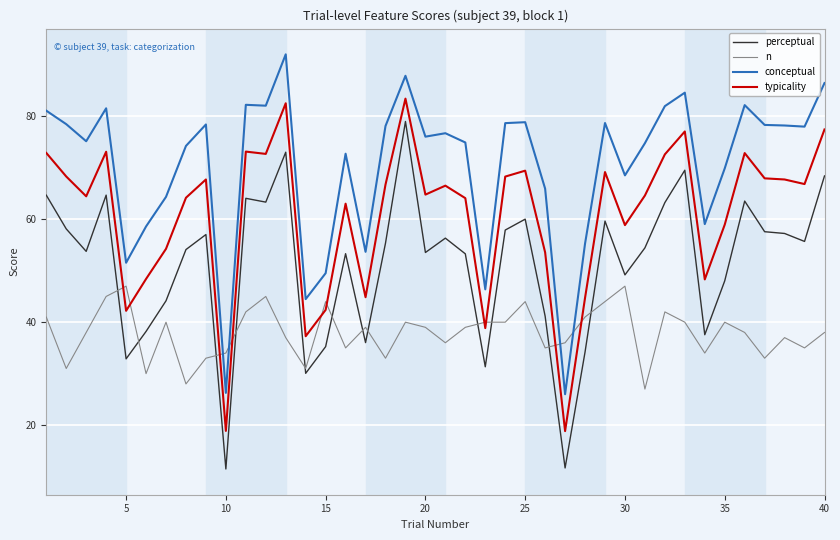

Rank the series by their average value, from lowest to highest.

n, perceptual, typicality, conceptual